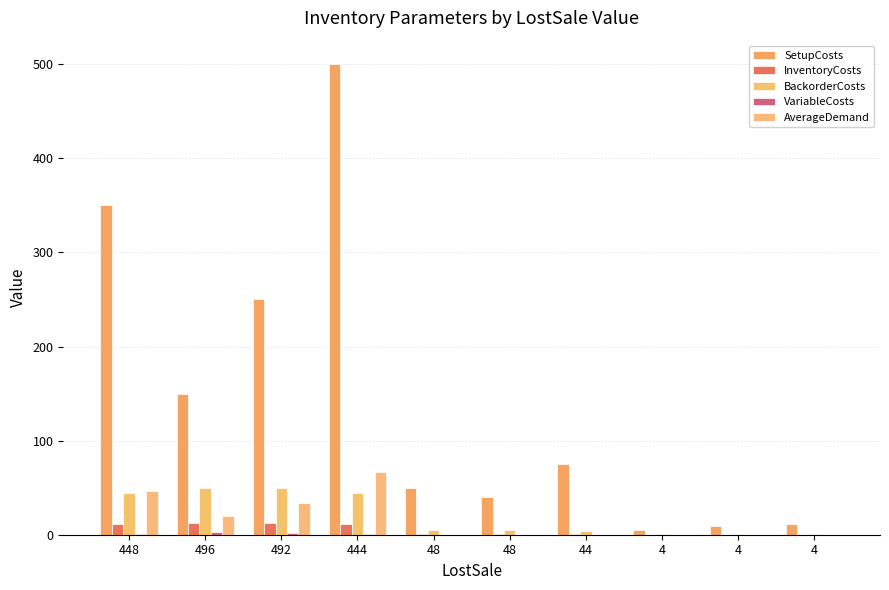

Which series changed the most between 448 and 4?

SetupCosts